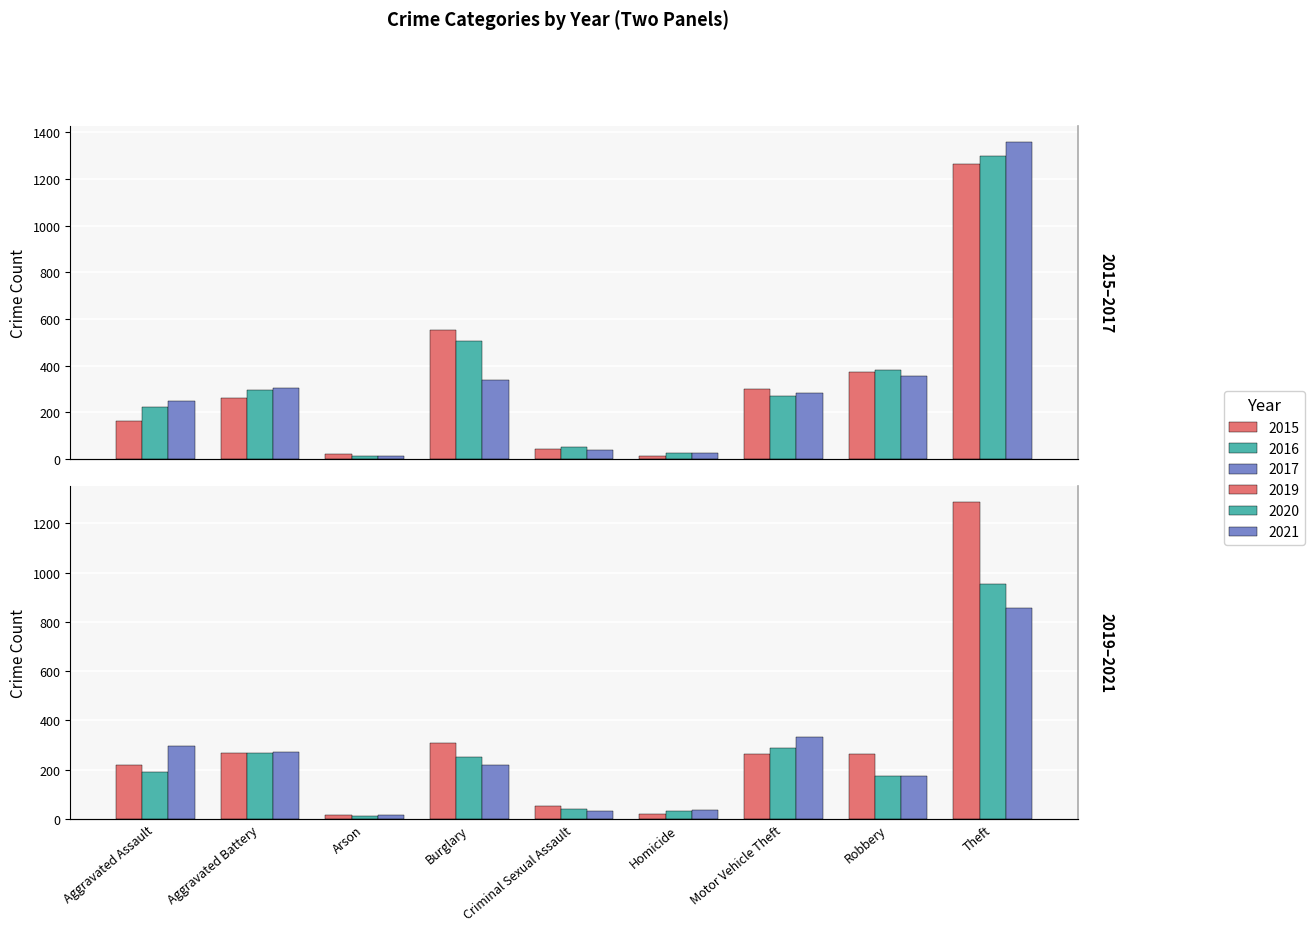

At how many categories does at least one series exceed 877?

1